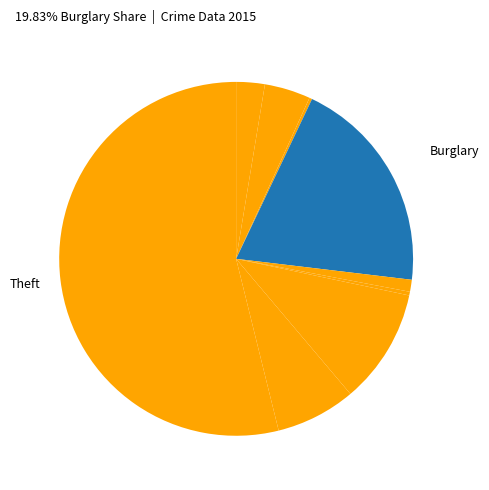

Which slice is the largest?

Theft